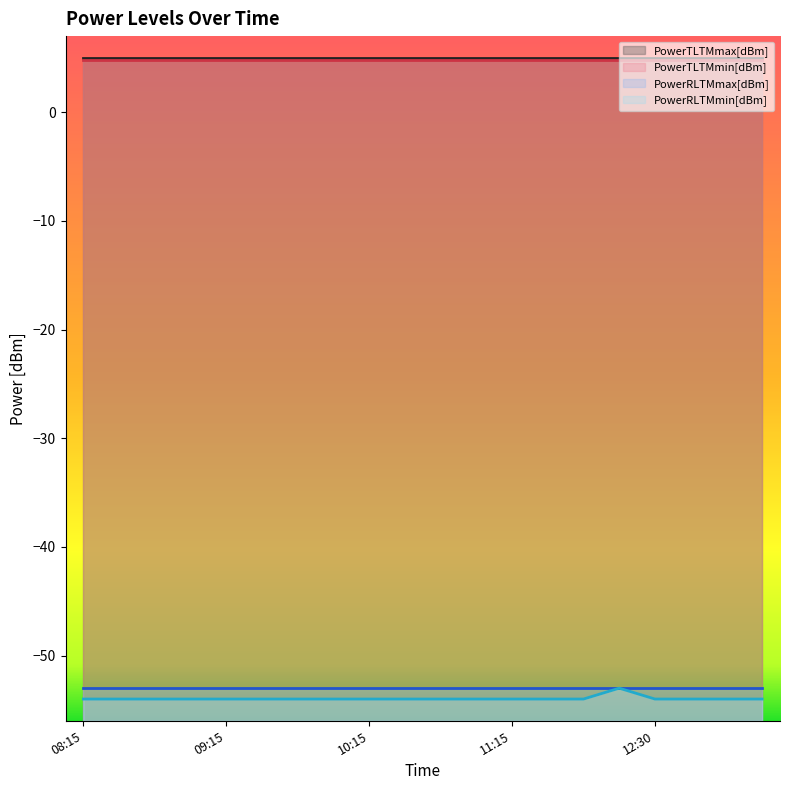

What are all the series names shown in the legend?

PowerTLTMmax[dBm], PowerTLTMmin[dBm], PowerRLTMmax[dBm], PowerRLTMmin[dBm]